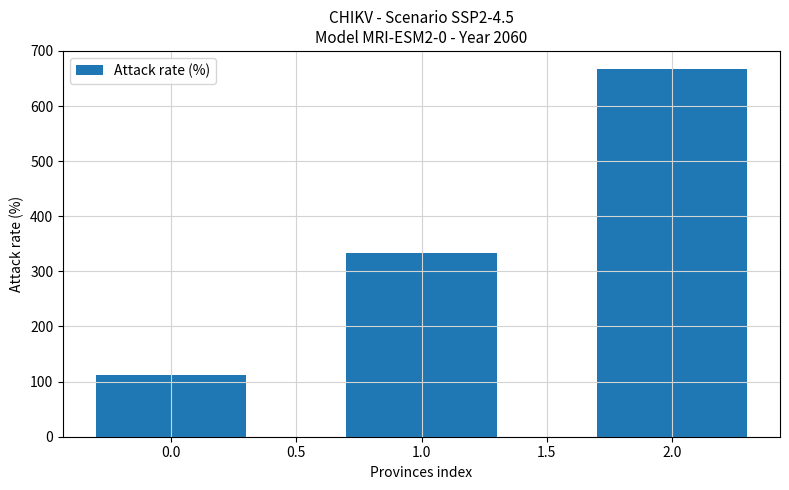

Reading left to right, list all the values displayed in this chart.

111.1	333.3	666.7